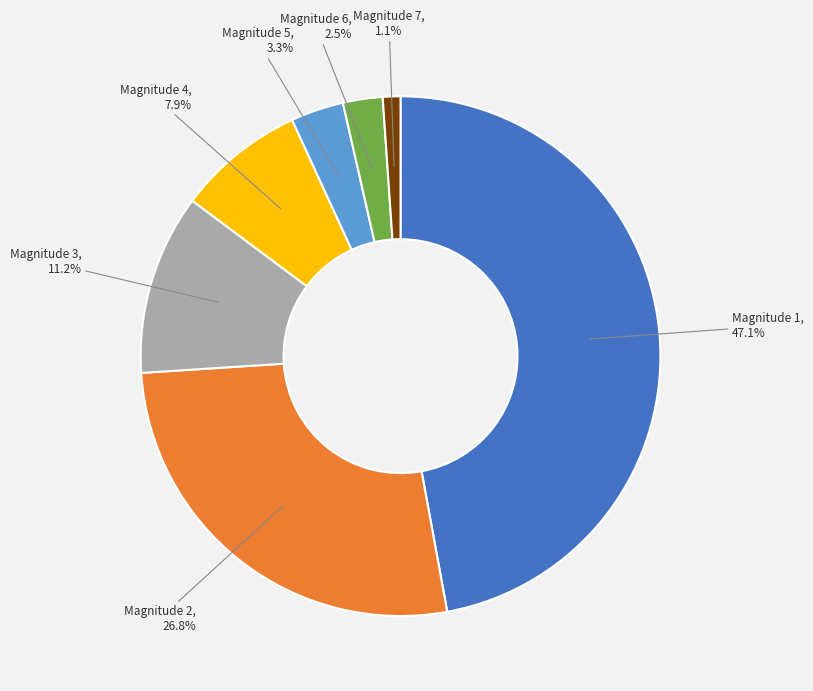

Combined, what portion of the pie is Magnitude 6 and Magnitude 5?

5.8%